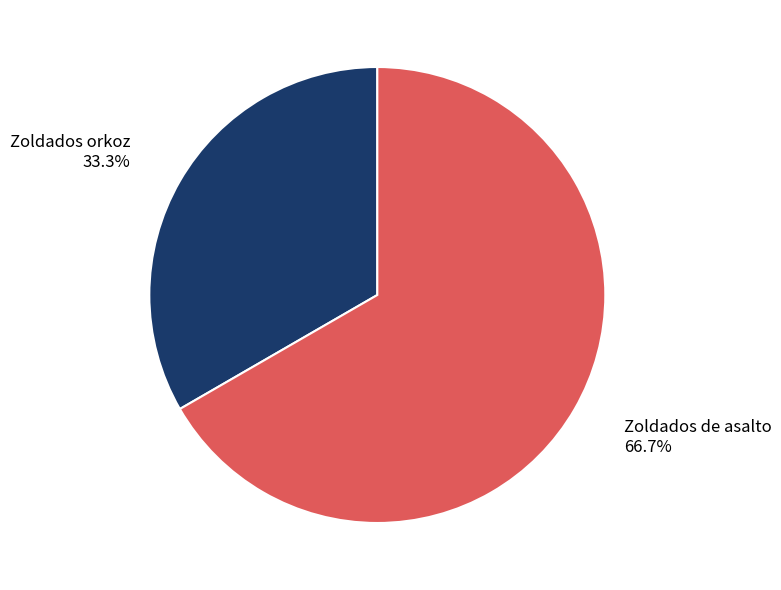

To the nearest percent, what percentage of the pie is Zoldados orkoz?

33%